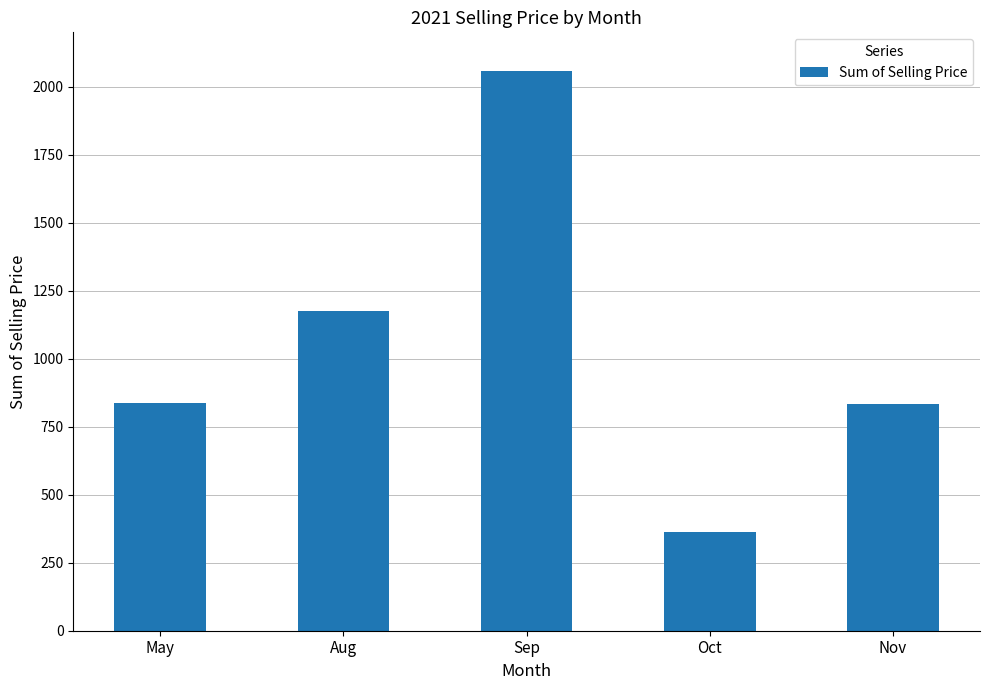

The chart shows a value of 364.0 at Oct. True or false?

True